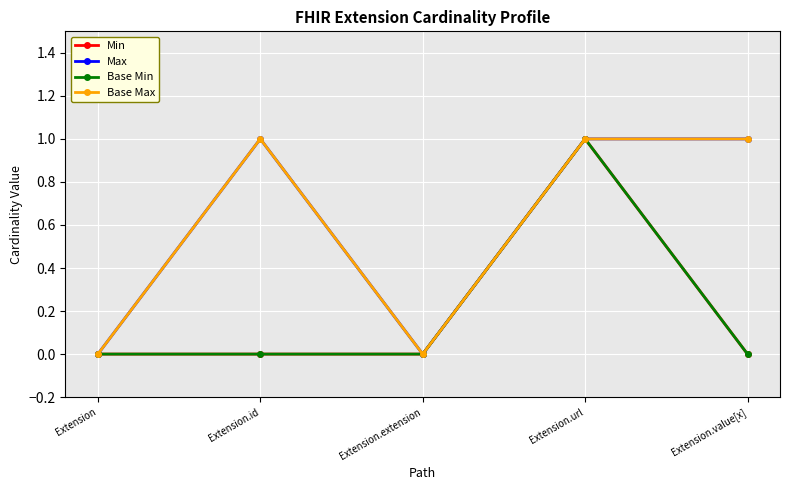

Is this an area chart (filled region under the line)?

No